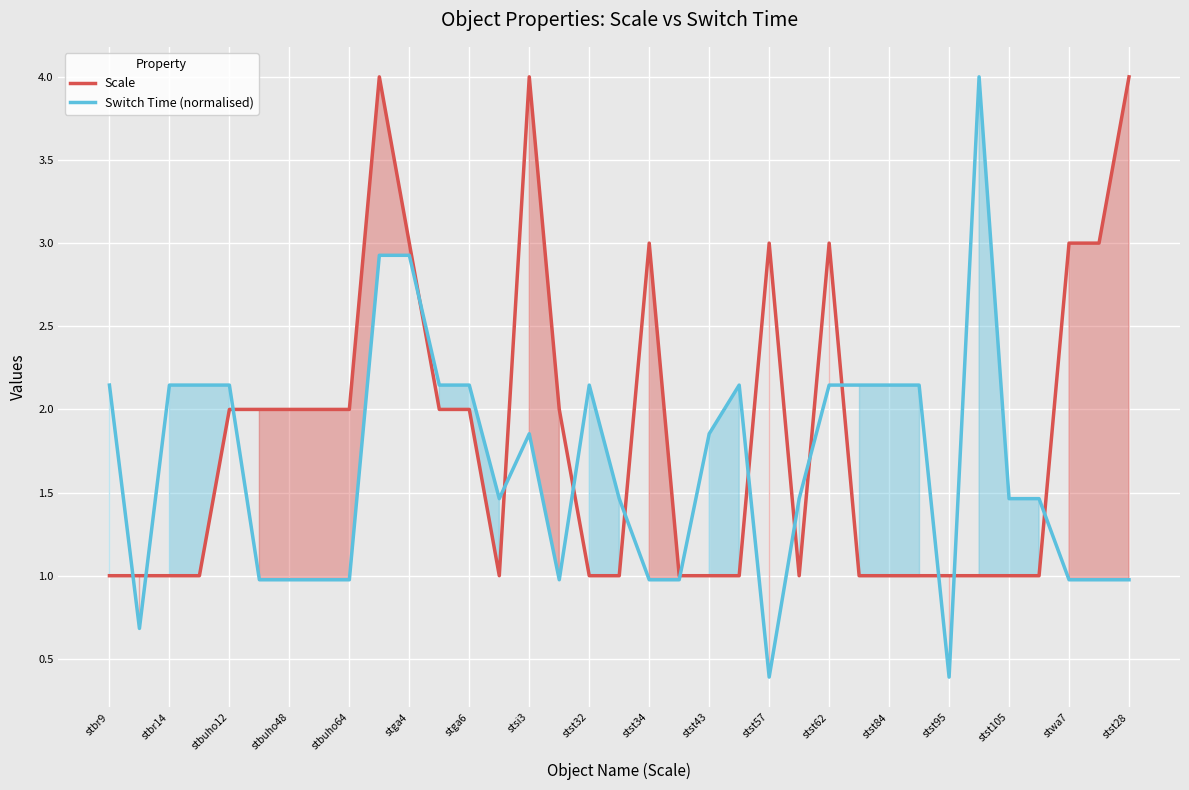

Is it true that Scale equals 3.0 at stga4?

True